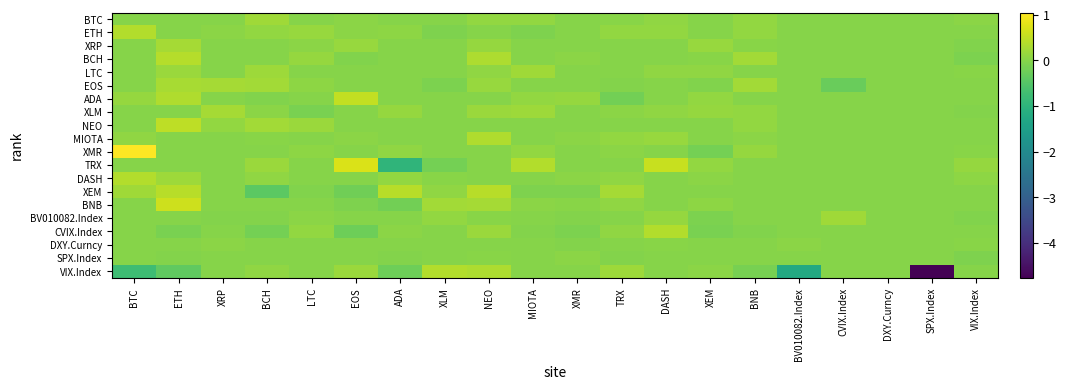

Which series has the largest range (max minus min)?

VIX.Index